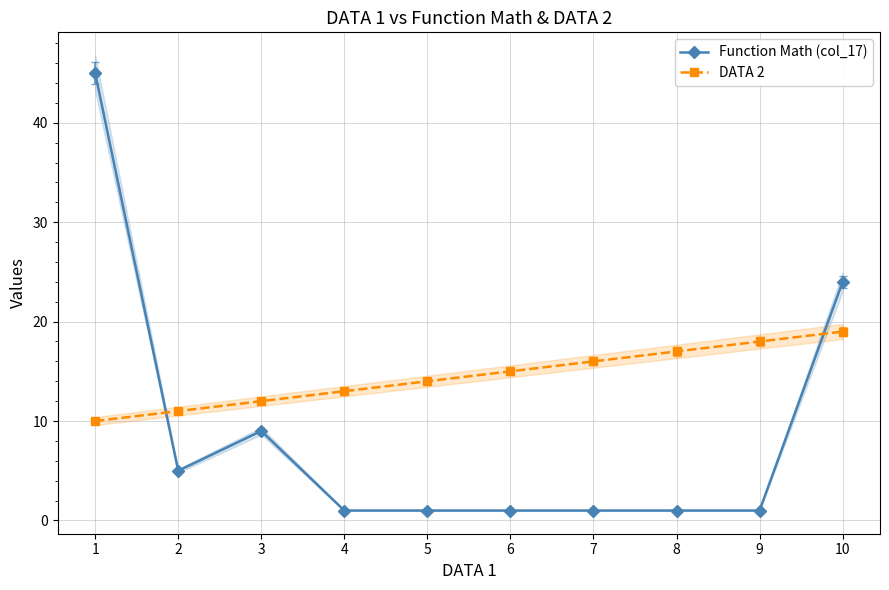

What is the sum of all DATA 2 values?

145